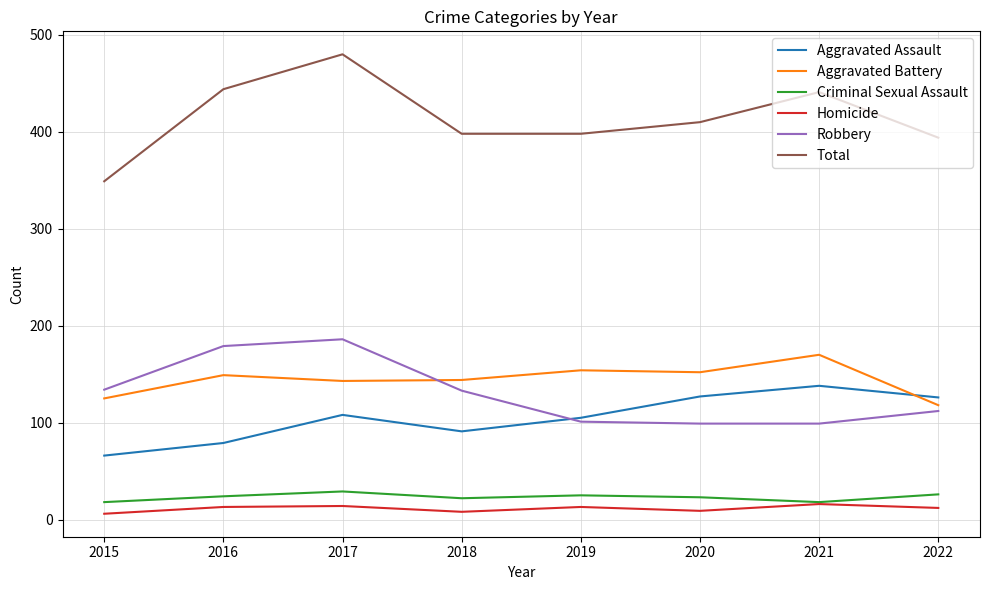

What is the spread (max minus min) of values at 2022?

382